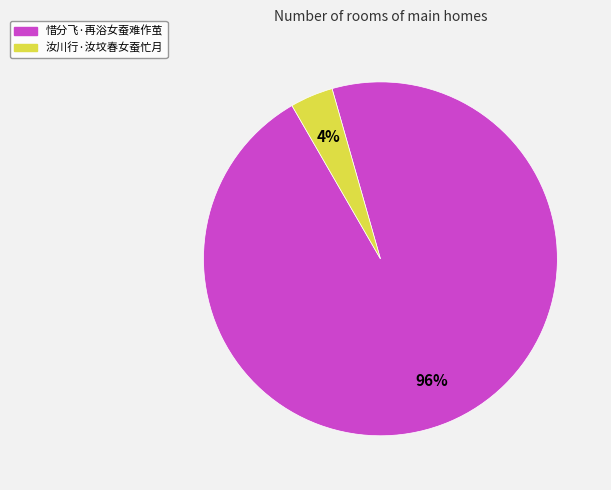

To the nearest percent, what is the average slice percentage?

50%